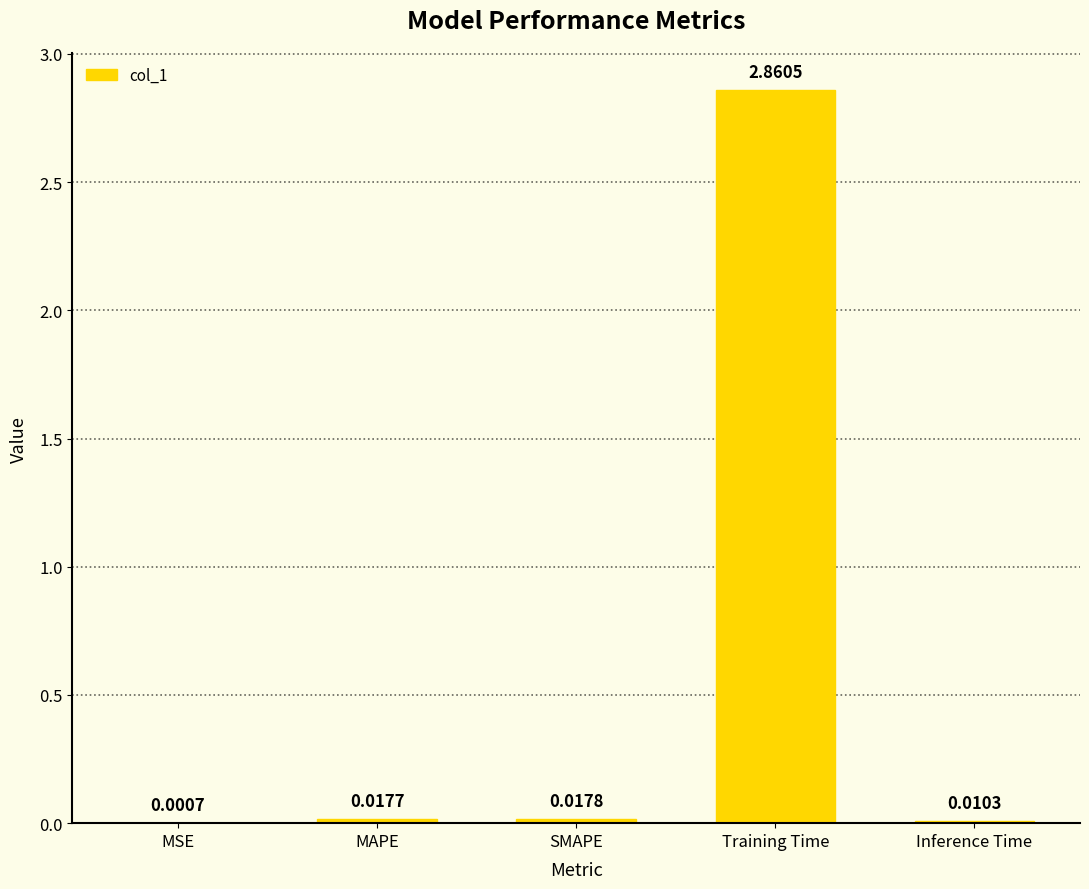

Which has a higher value, MSE or Training Time?

Training Time